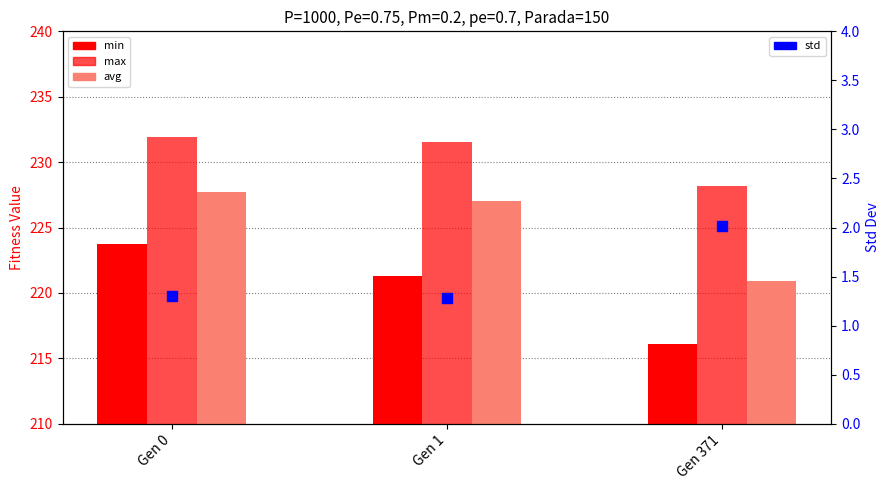

Which series reaches the minimum Y coordinate?

std